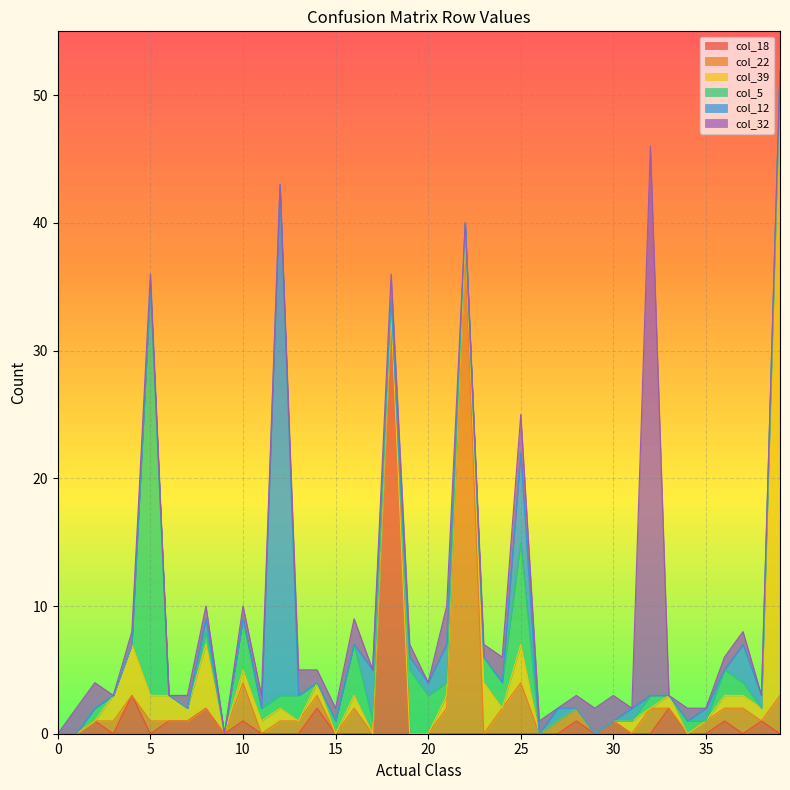

Between which two adjacent categories do col_22 and col_18 first intersect?

2 and 3